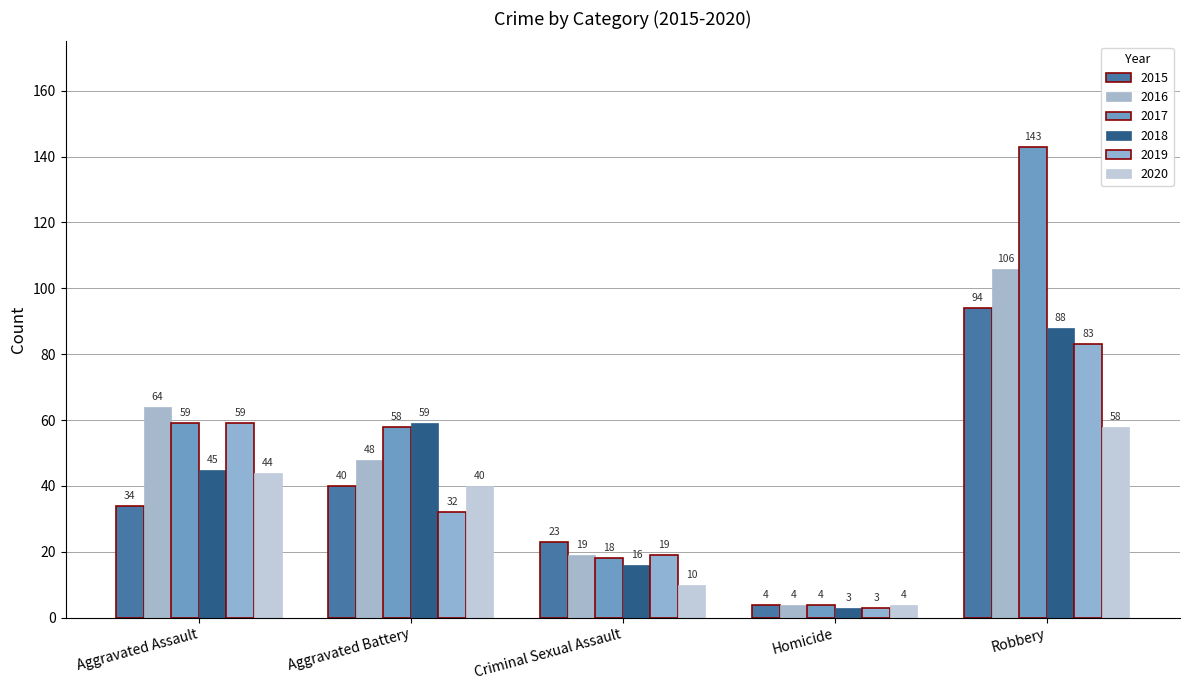

Is it true that 2018 equals 45 at Aggravated Assault?

True